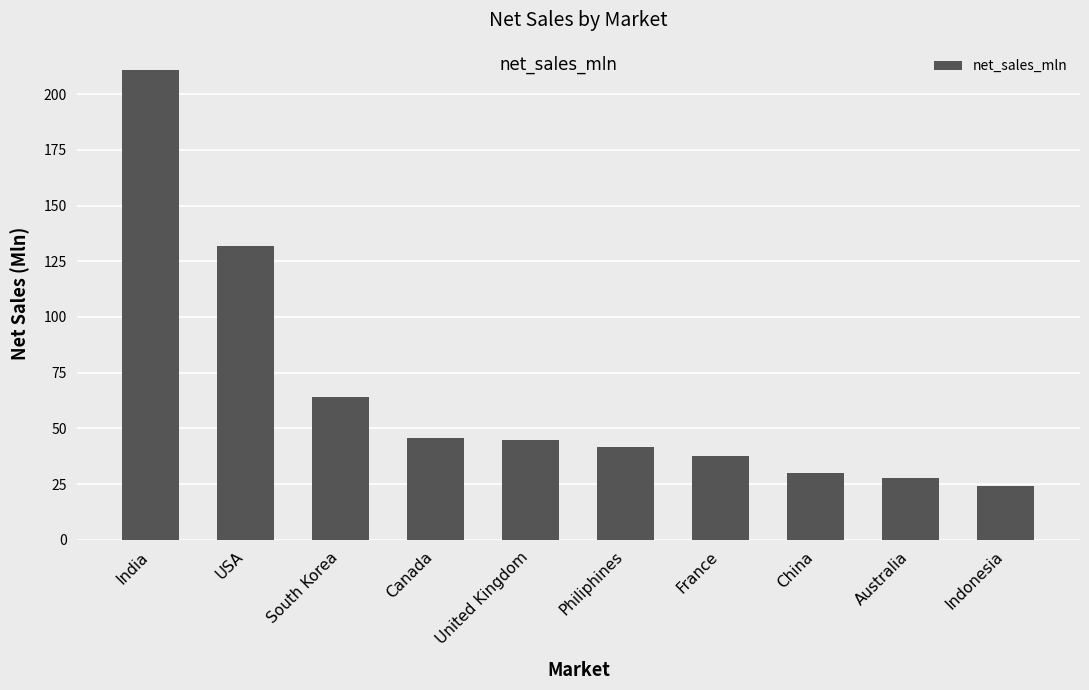

Reading left to right, what are all the values shown in this chart?

India=210.7	USA=132.1	South Korea=64.0	Canada=45.9	United Kingdom=44.7	Philiphines=41.9	France=37.8	China=29.9	Australia=27.6	Indonesia=24.2